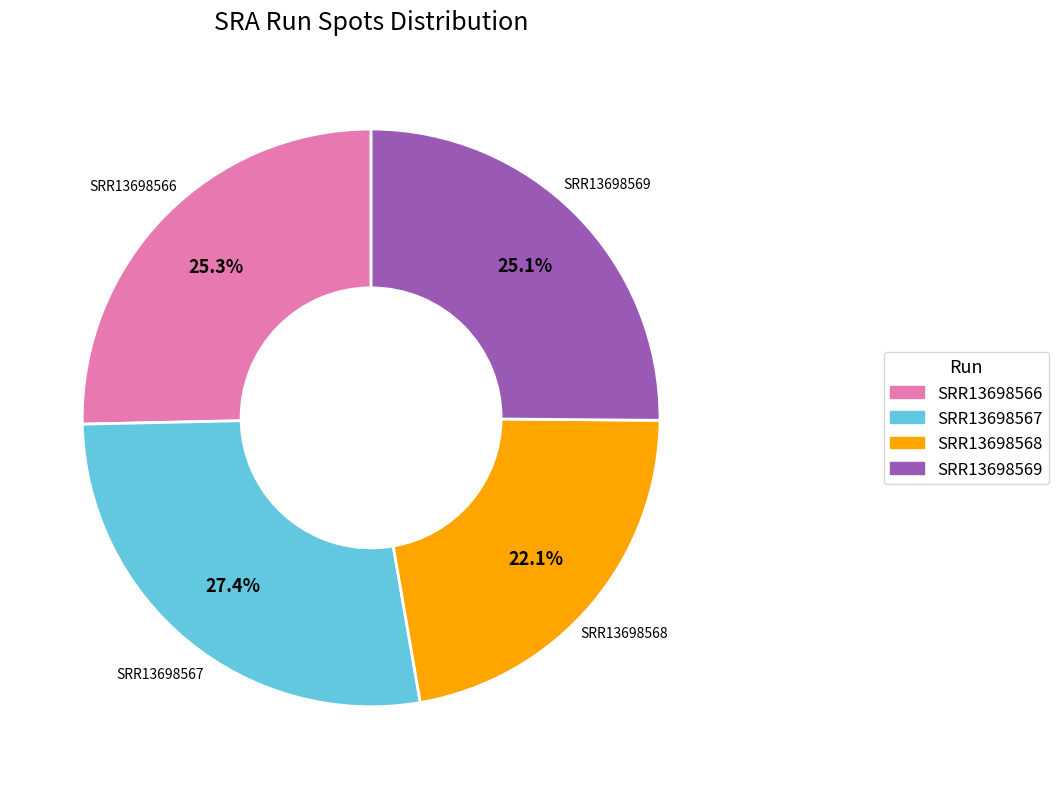

What percentage is the SRR13698568 slice, to the nearest percent?

22%